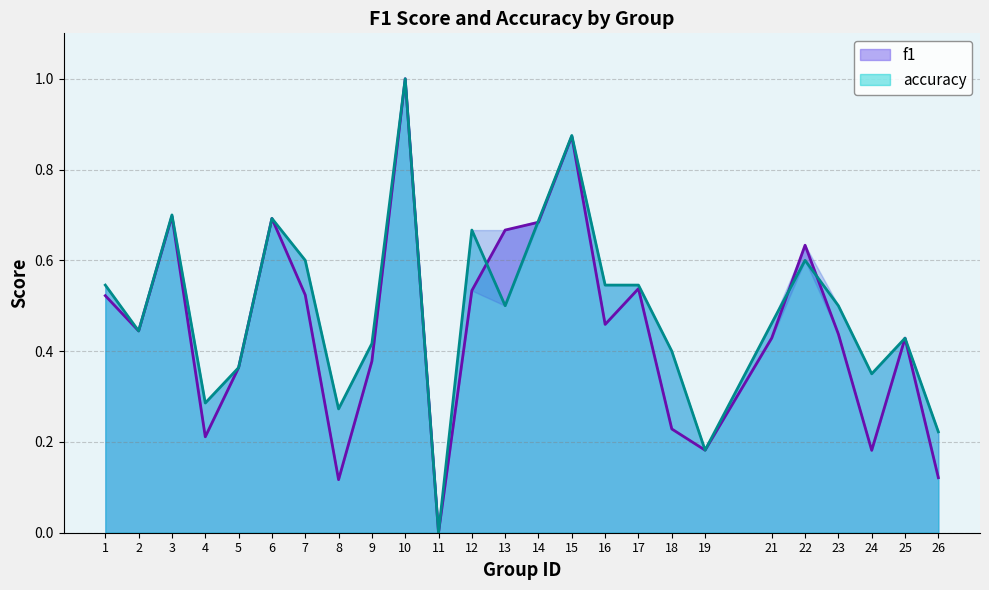

Which category has the highest value across all series?

10